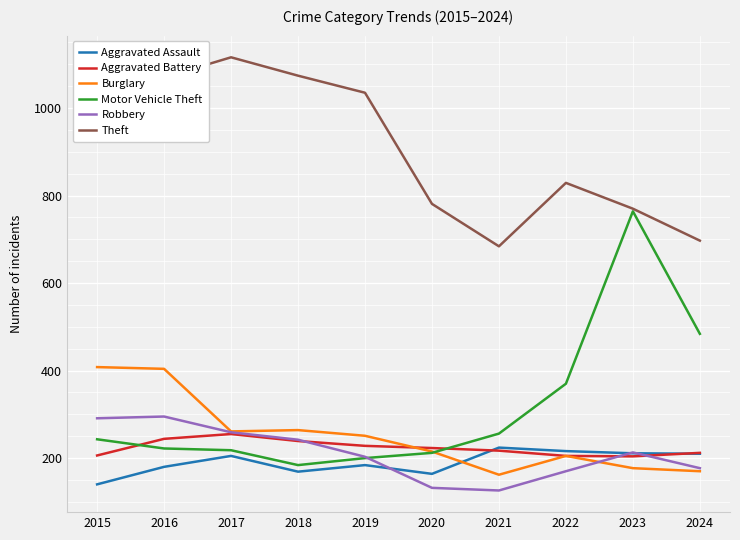

What is the greatest value displayed?

1116